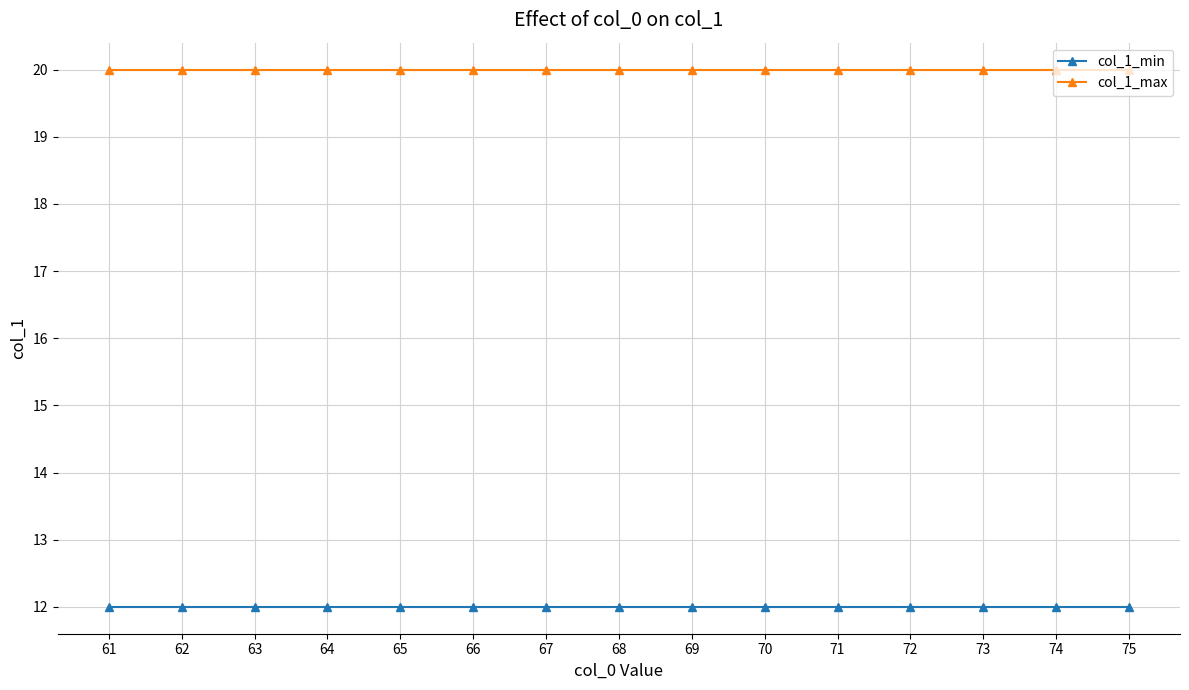

What is the lowest value of the col_1_max series?

20